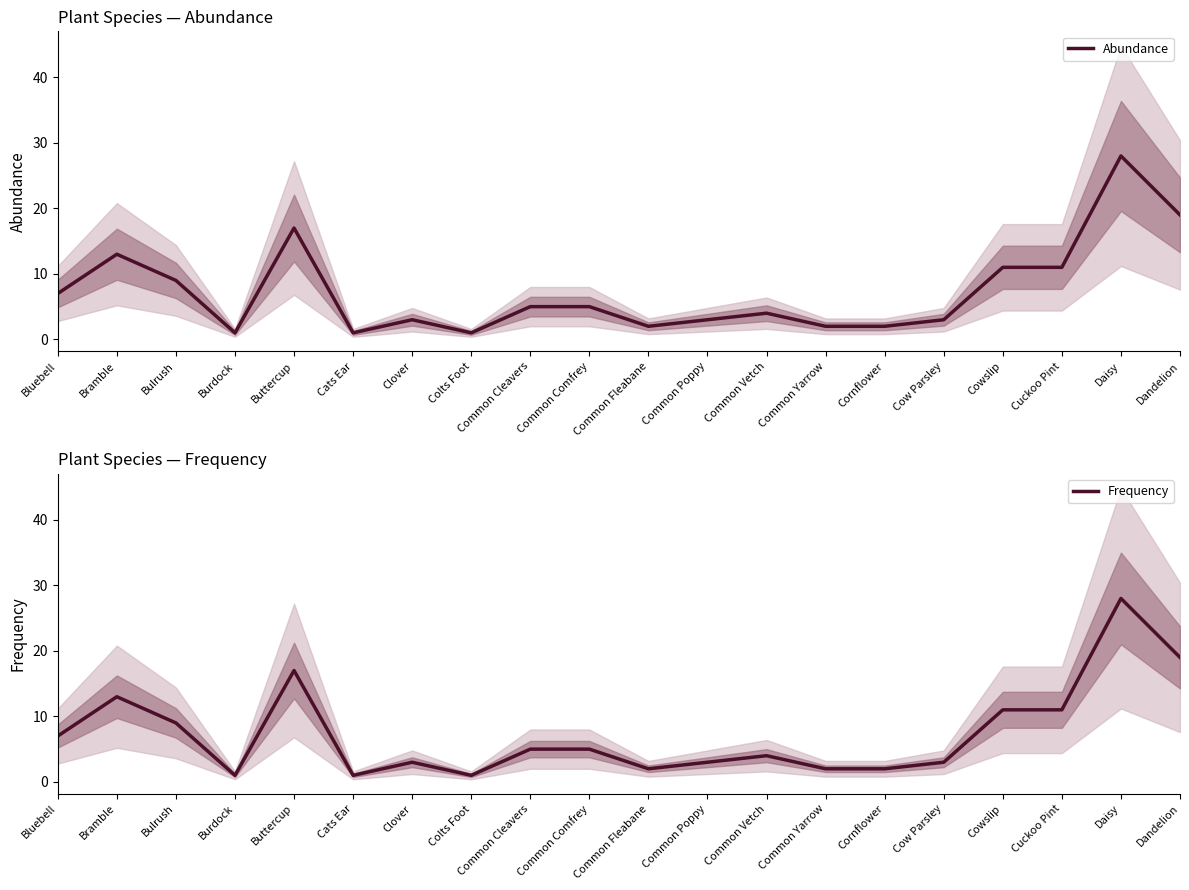

How many lines are shown in the chart?

2